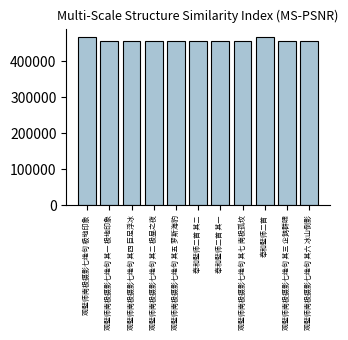

Which has a higher value, 观璧师南极摄影七绝句 其一 极地印象 or 奉和璧师二首?

奉和璧师二首